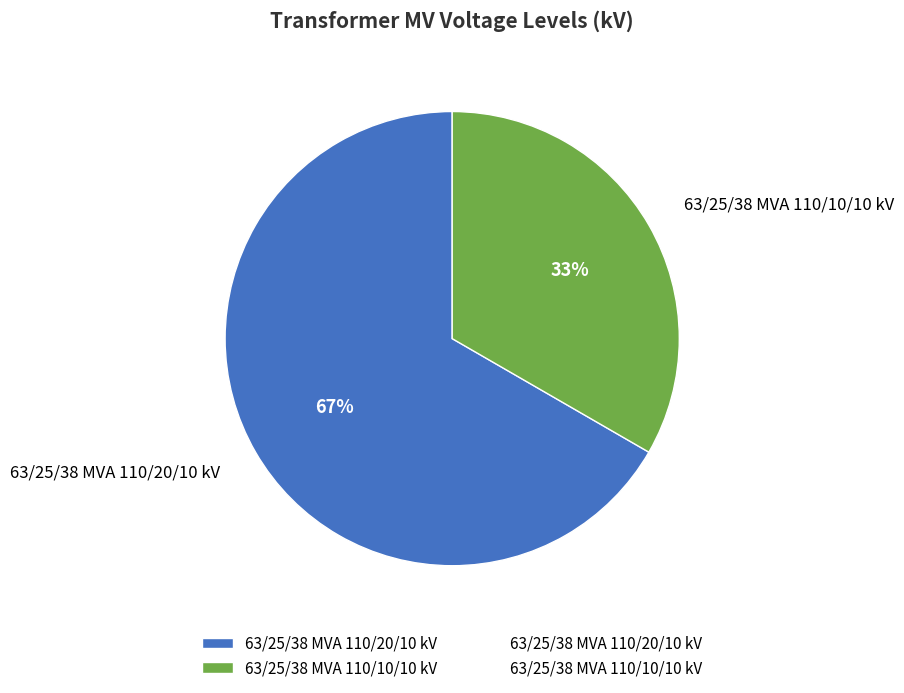

To the nearest percent, what portion does 63/25/38 MVA 110/20/10 kV represent?

67%